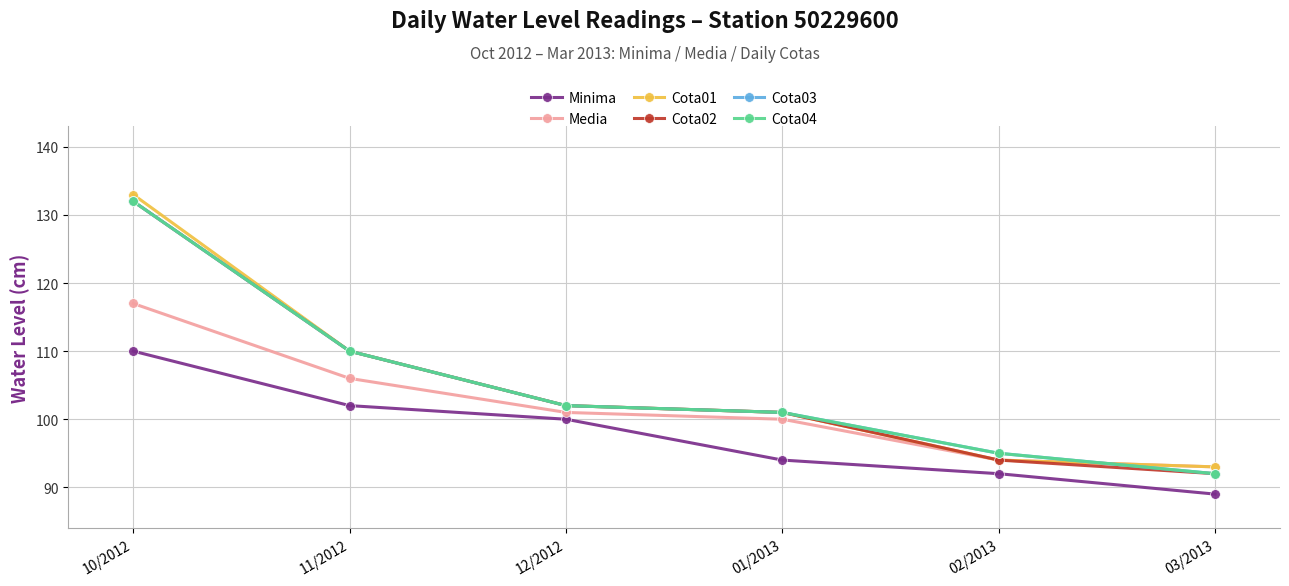

How many lines are shown in the chart?

6